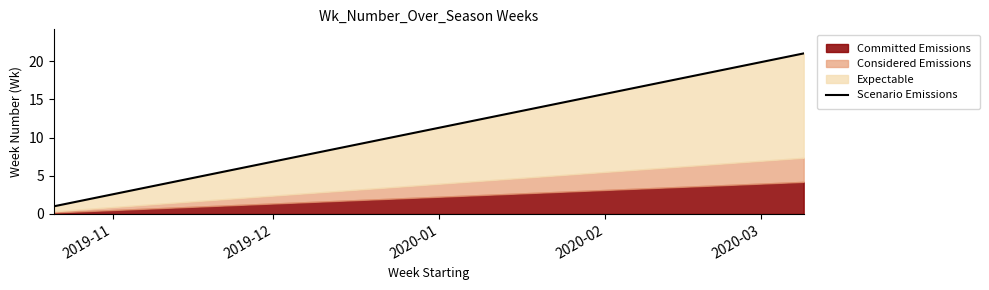

Is it true that the value at 14 is 27?

False